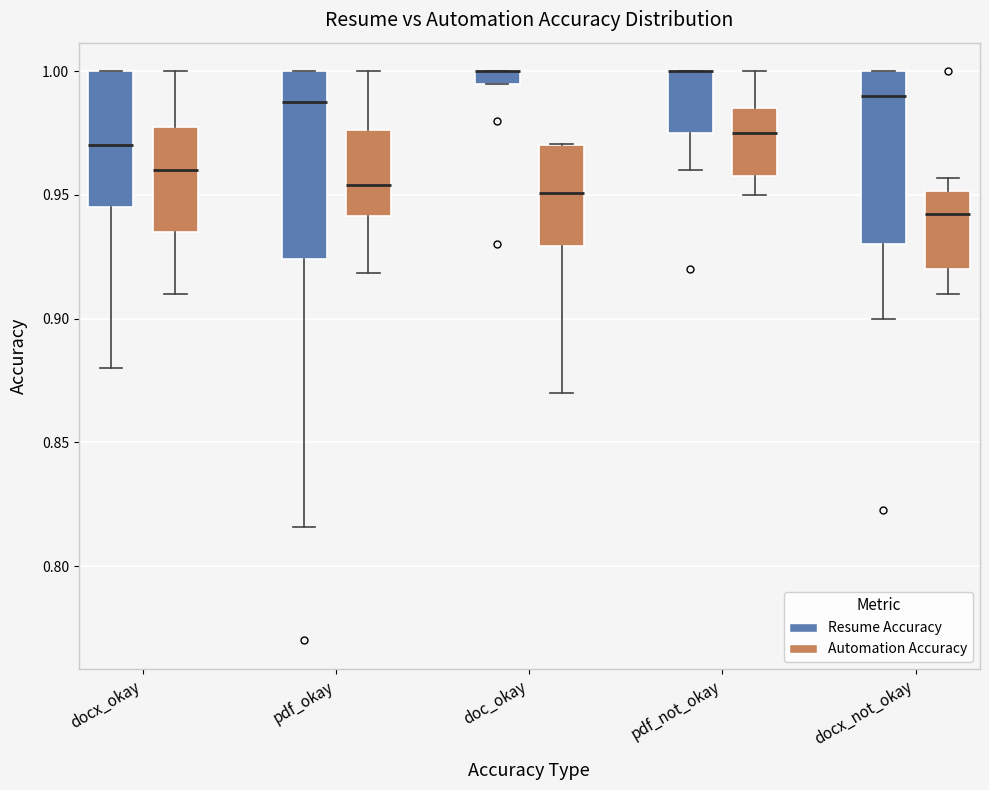

Where does the lower whisker of the box for docx_okay (Automation Accuracy) end on the y-axis? The values are not printed on the chart, so give them approximately, as read against the axis.

0.910